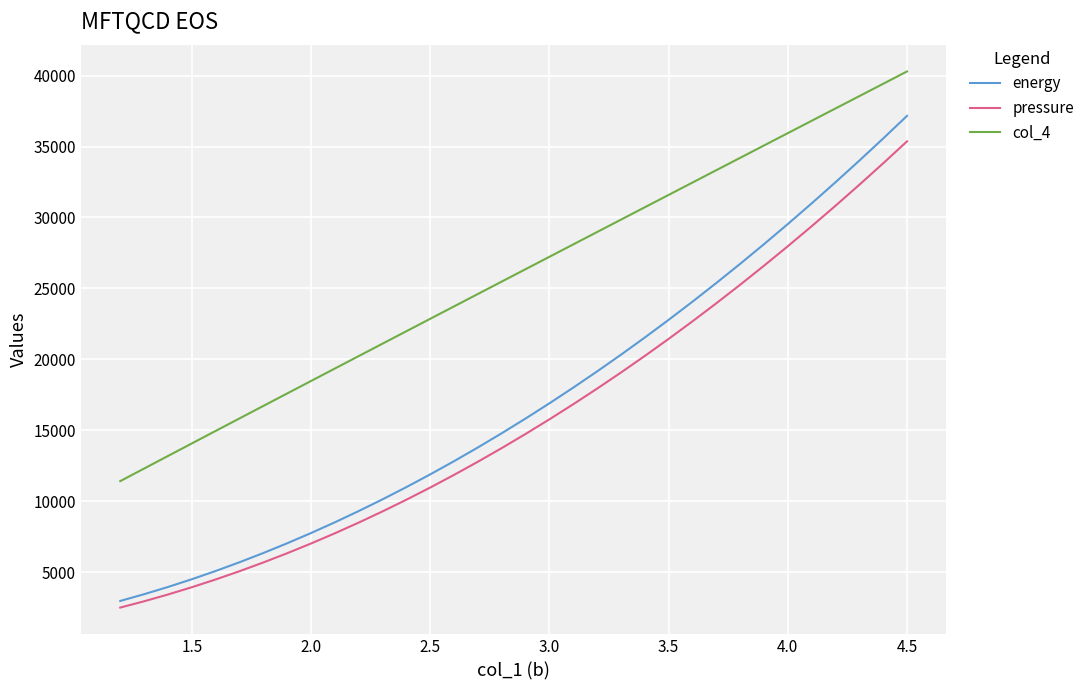

List the series in order of their peak value, lowest first.

pressure, energy, col_4